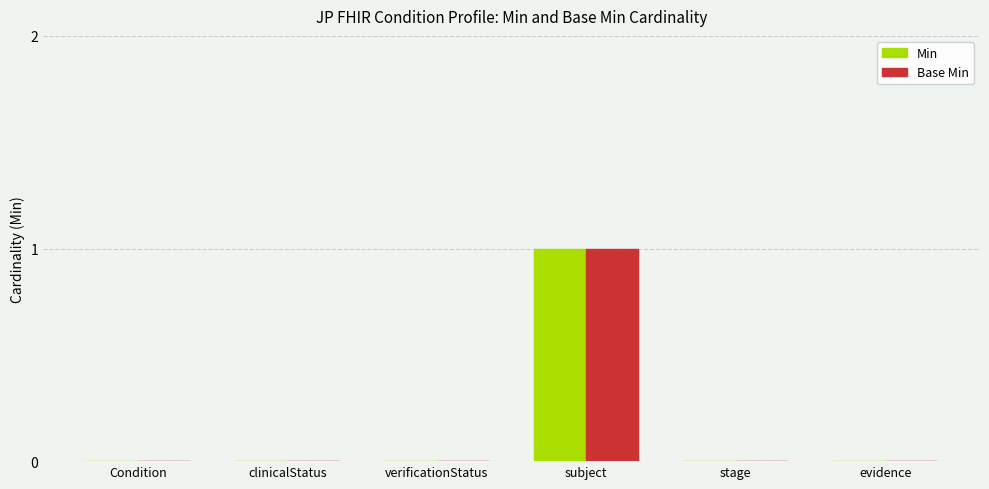

Are the bars horizontal?

No